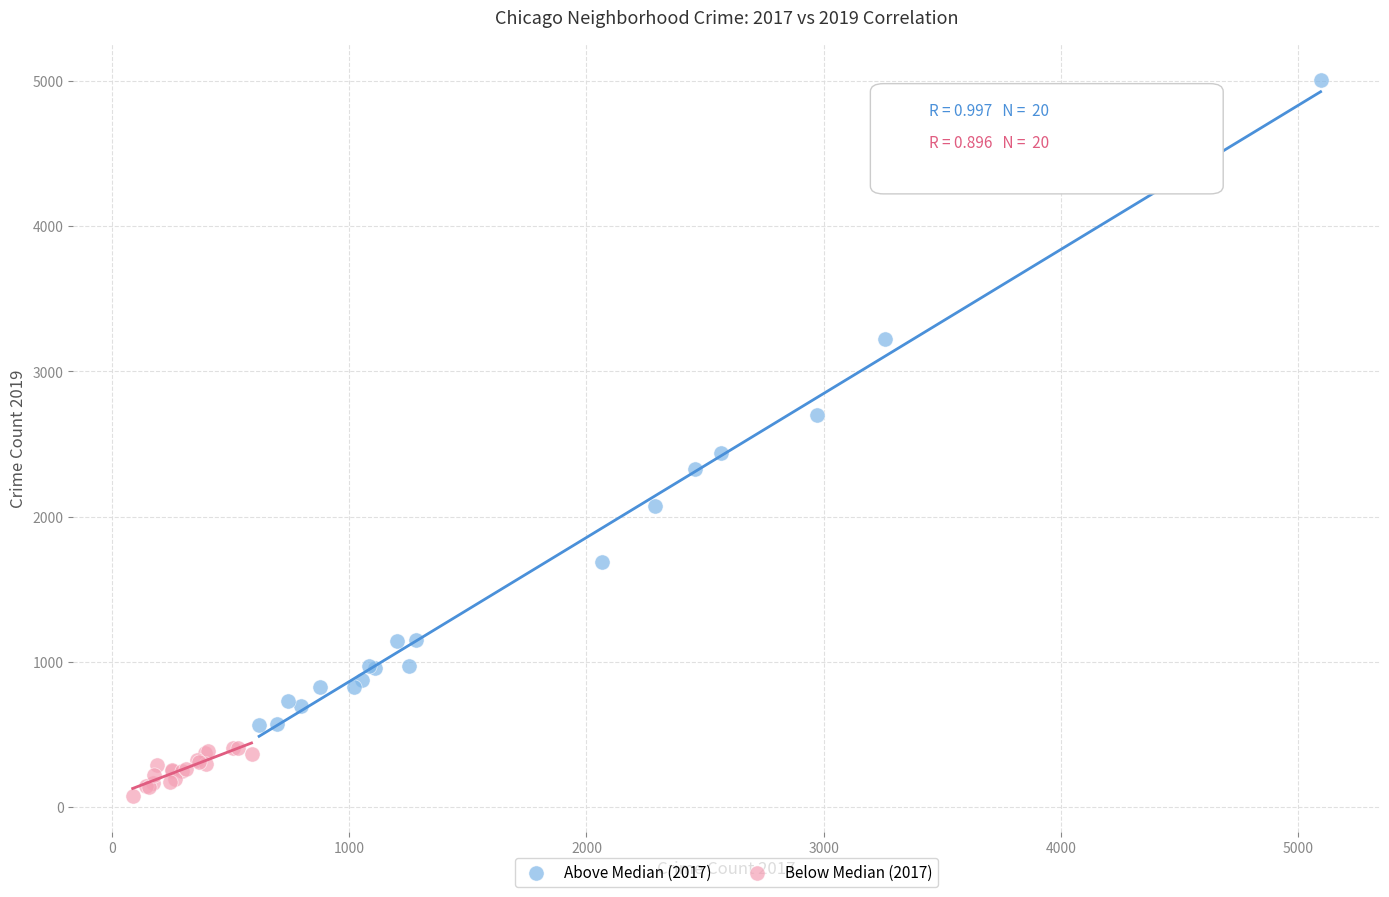

Which series has the largest Y range (max minus min)?

Above Median (2017)